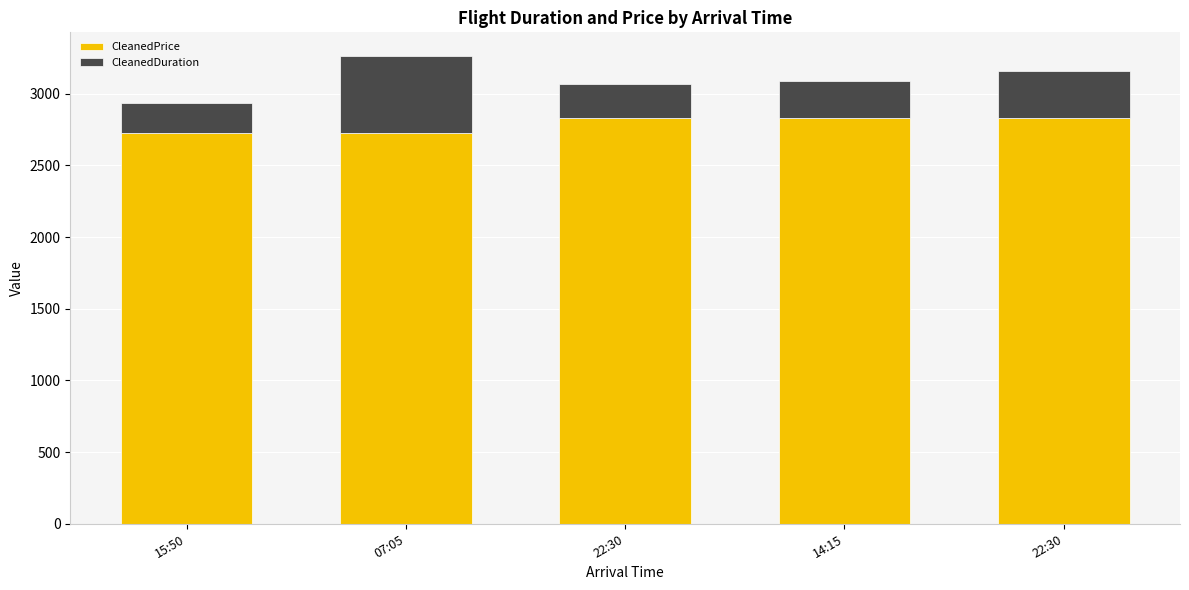

Where does the CleanedDuration series first go above 260?

07:05